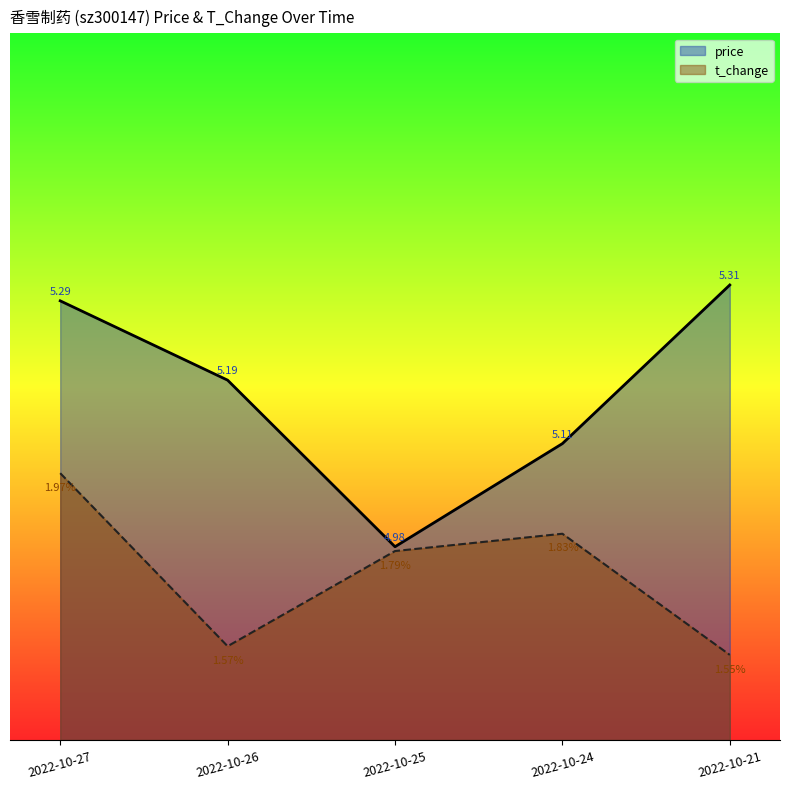

At which category is the sum across all series the highest?

2022-10-27